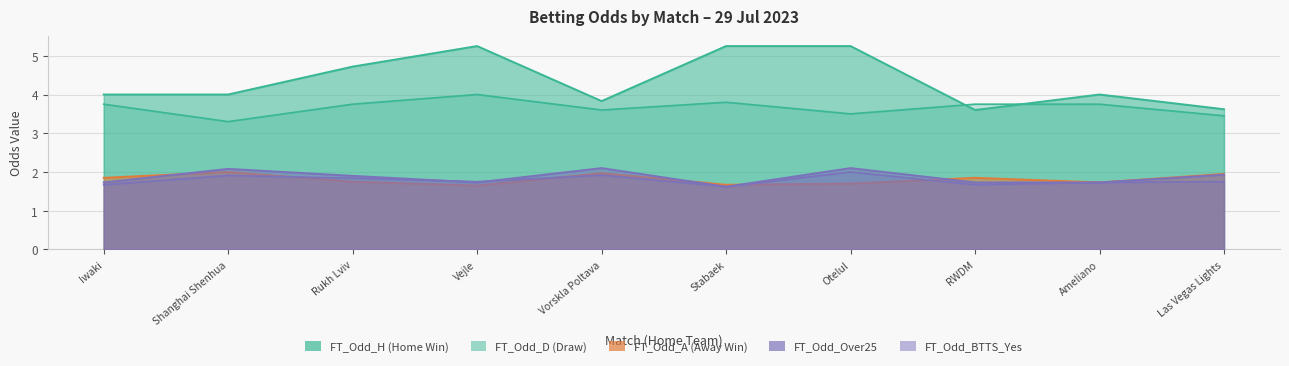

Which series has the largest total across all categories?

FT_Odd_H